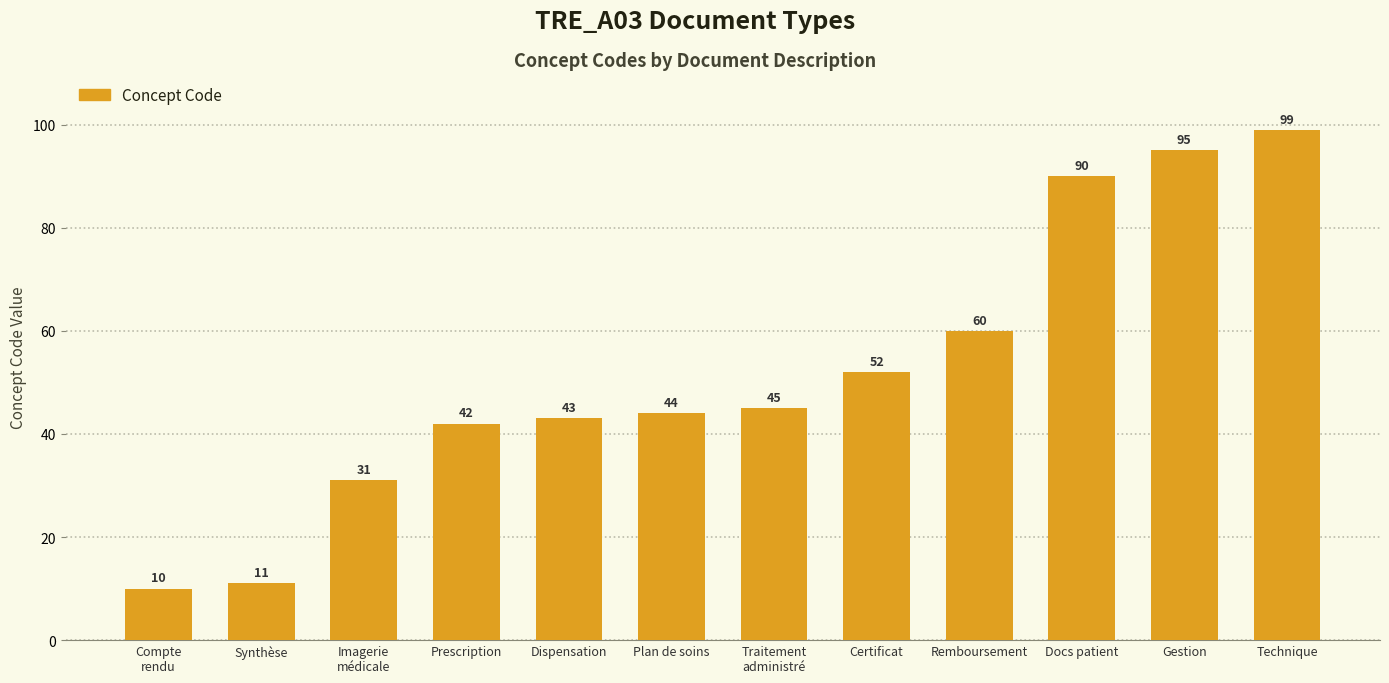

What is the change in value from Compte
rendu to Technique?

+89